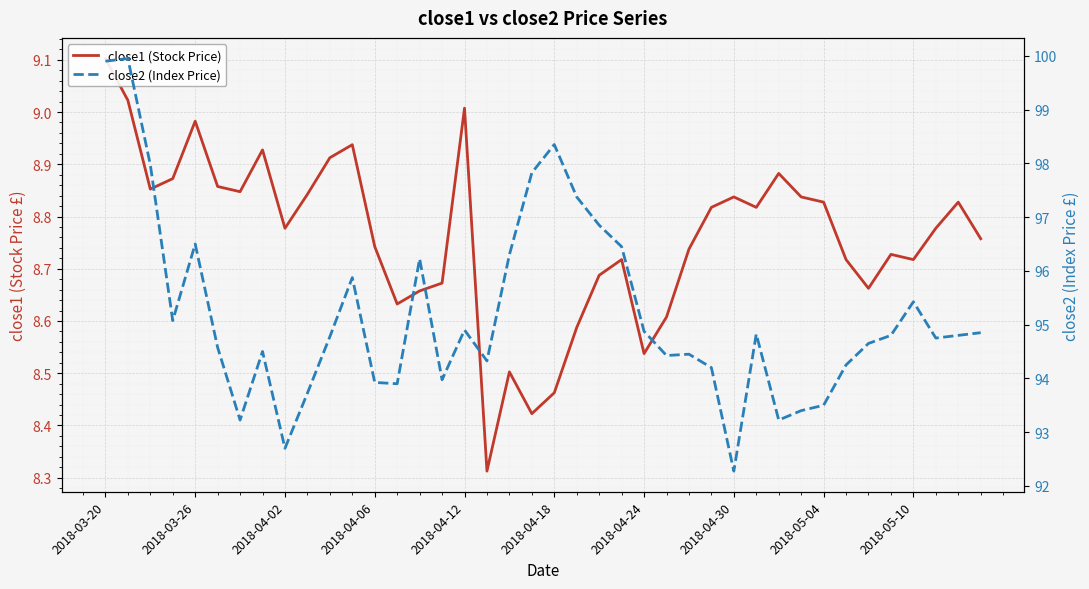

What position from the left is 37?

38